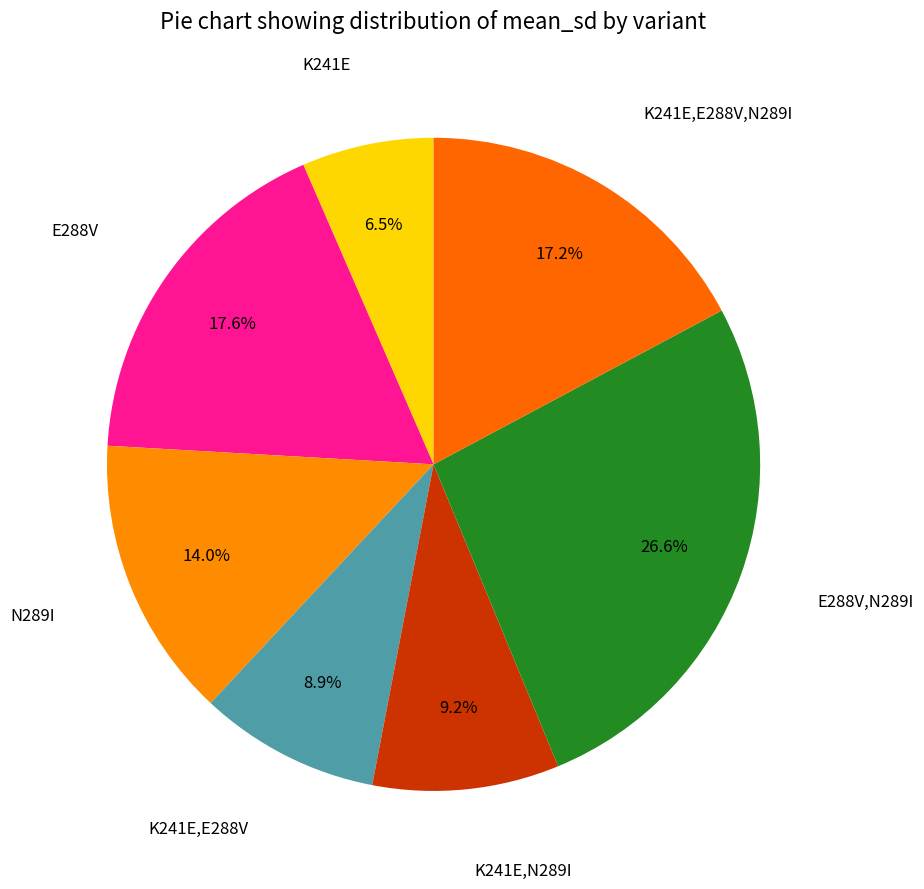

How many segments does this pie chart have?

7